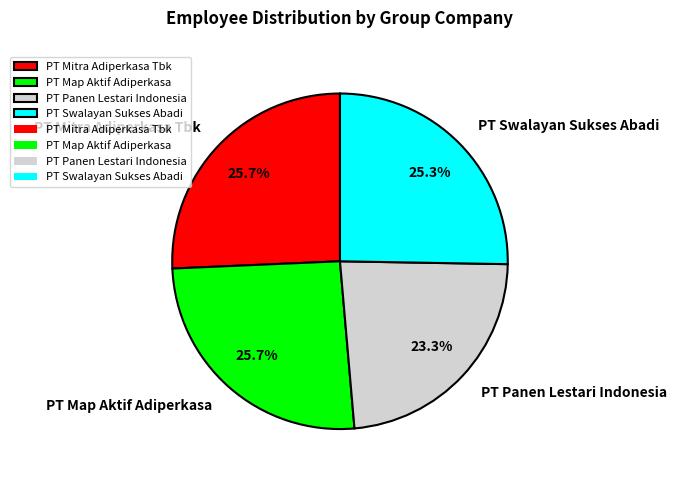

What percentage is the PT Panen Lestari Indonesia slice, to the nearest percent?

23%